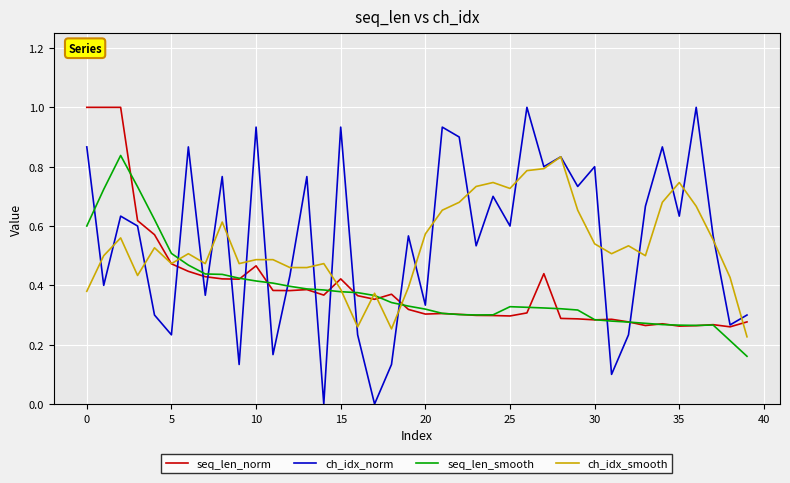

Which series has the widest spread of values?

ch_idx_norm